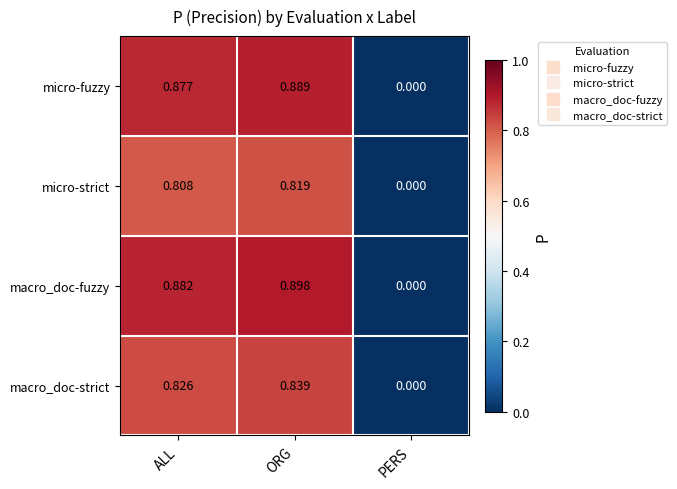

At which label does macro_doc-strict reach its peak?

ORG